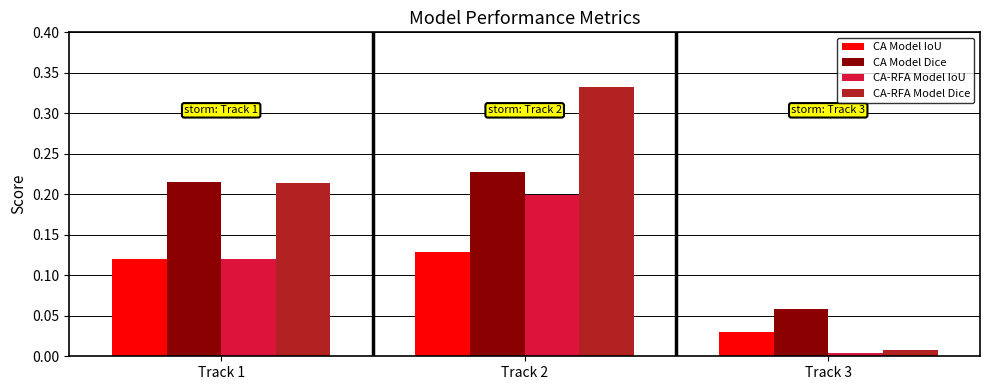

Are the bars horizontal?

No